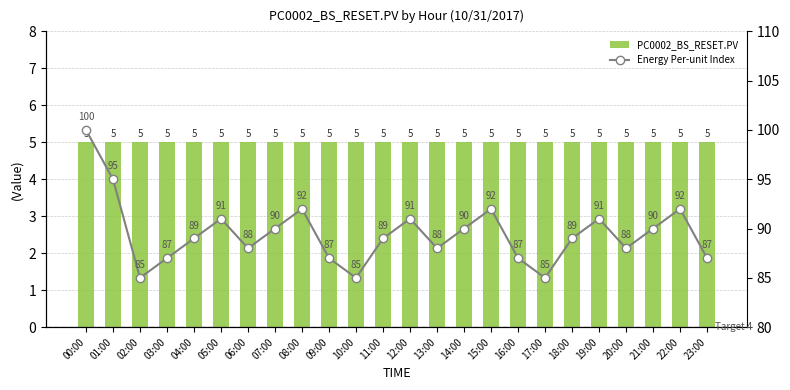

What is the label of the 24th bar from the right?

00:00